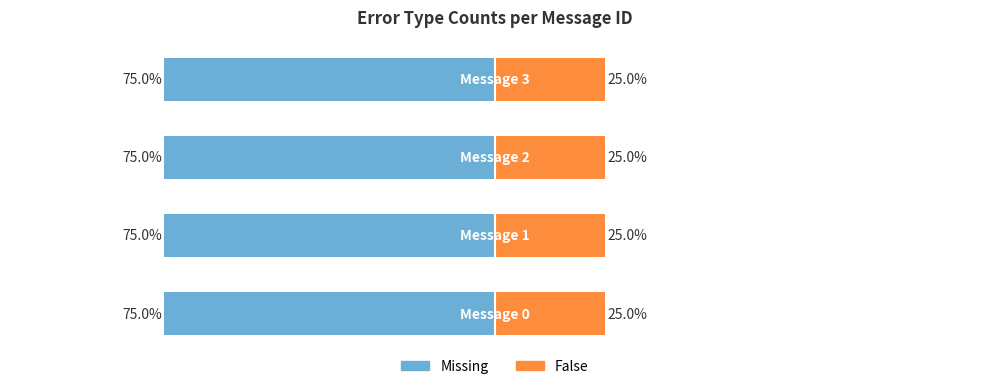

What are all the series names shown in the legend?

Missing, False